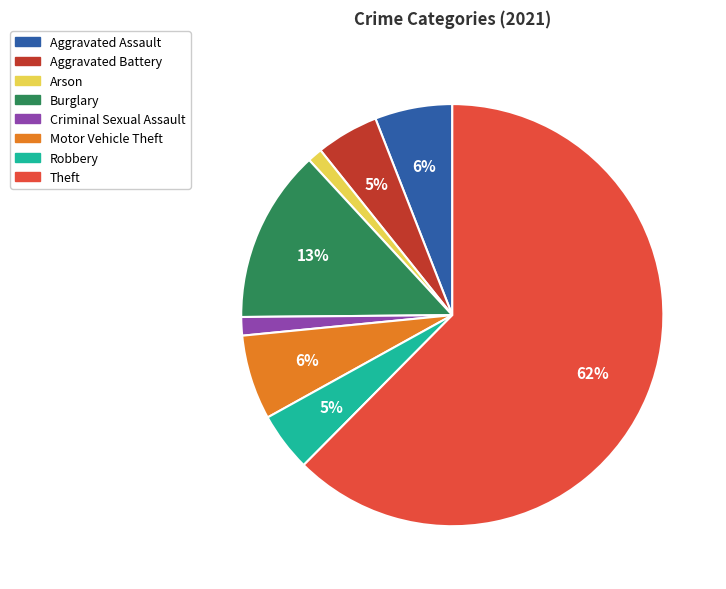

What is the majority slice?

Theft